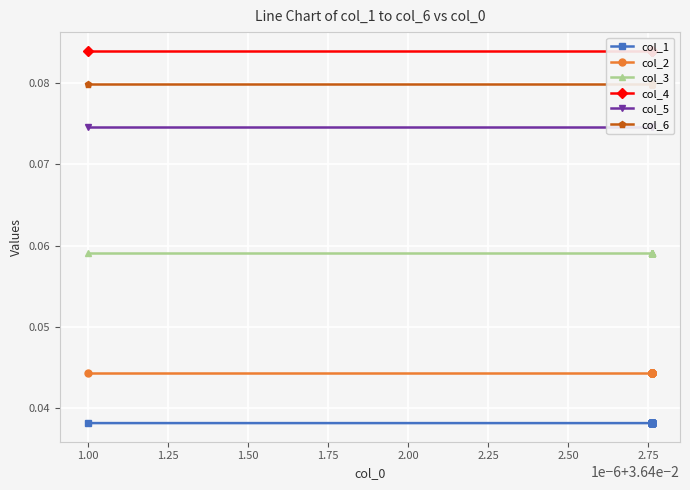

True or false: col_3 and col_2 cross at least once.

False